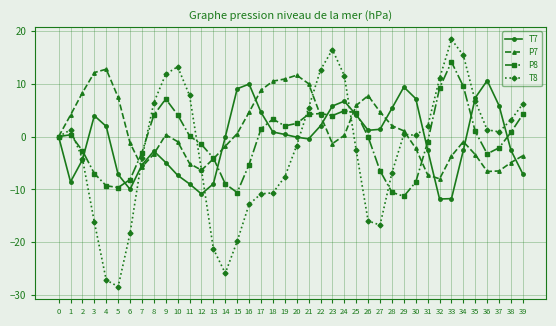

Which series has the largest range (max minus min)?

T8